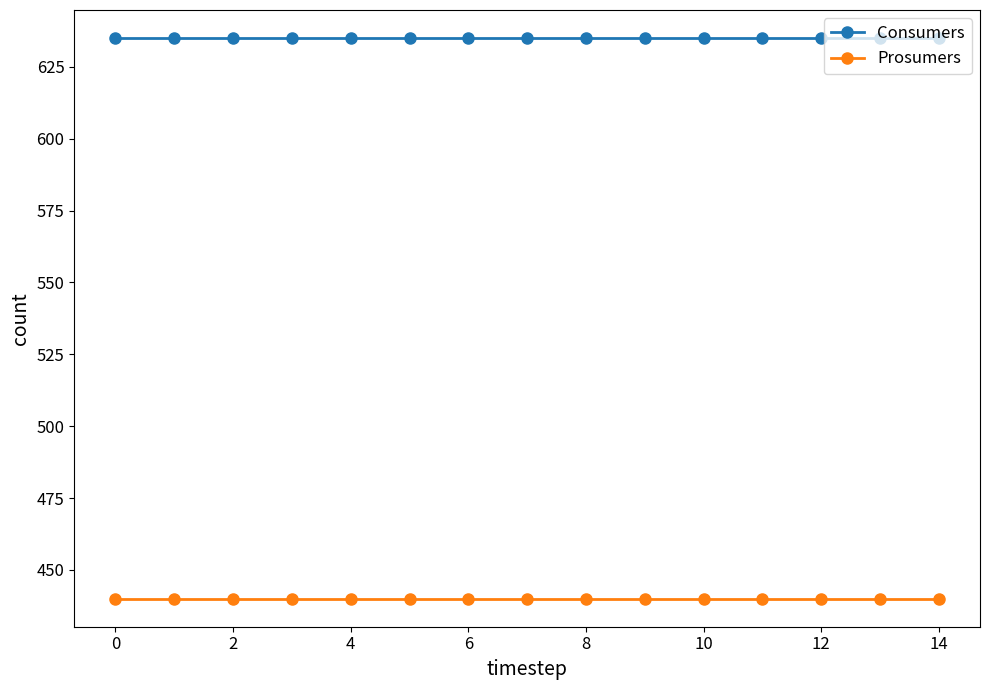

Which series has the largest total across all categories?

Consumers